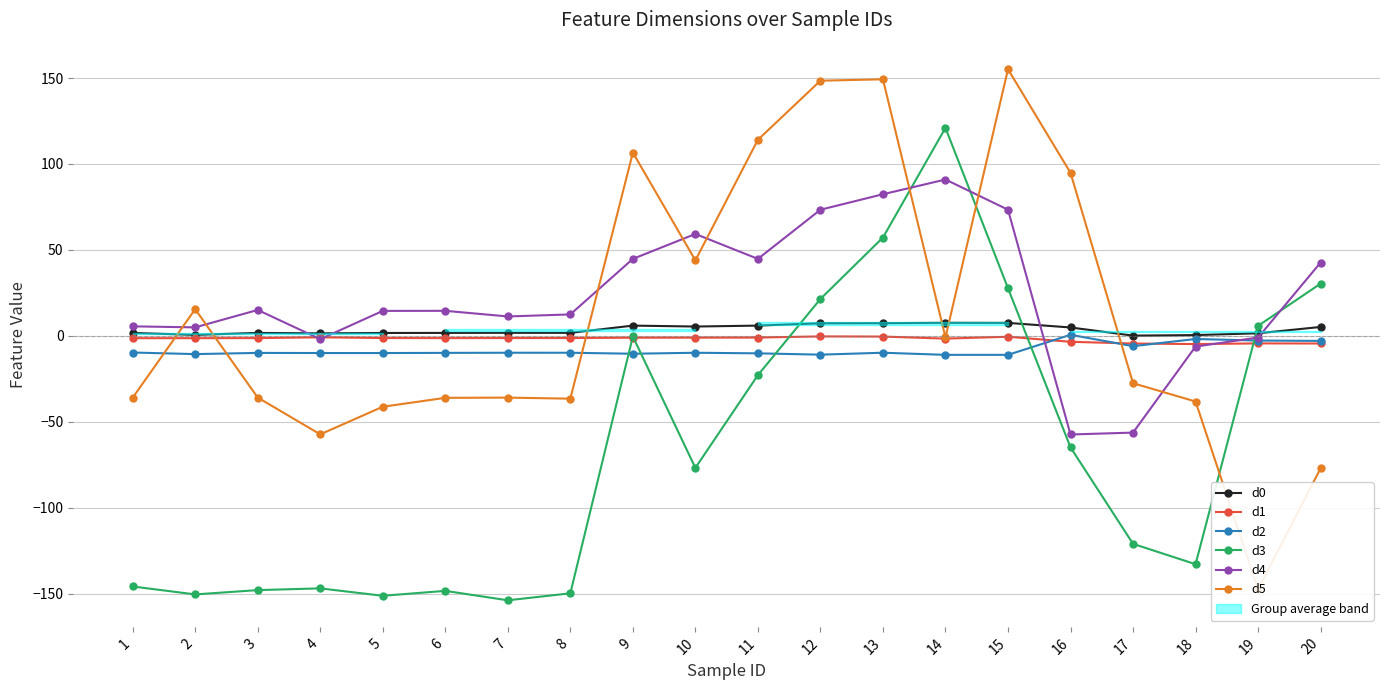

What is the value of the d0 point at the 11th from the left?

6.0